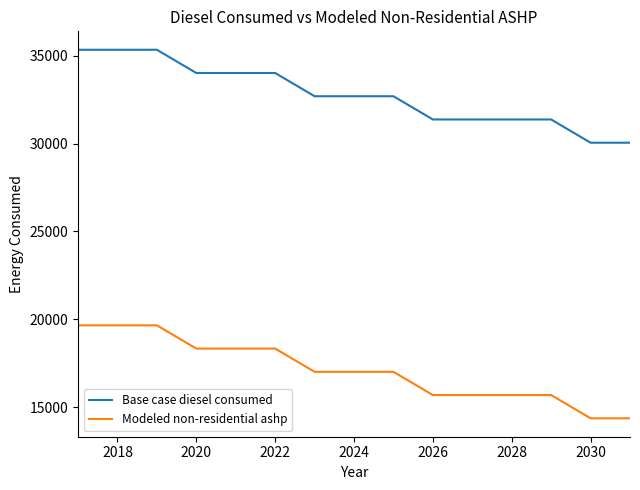

Which series has the largest total across all categories?

Base case diesel consumed